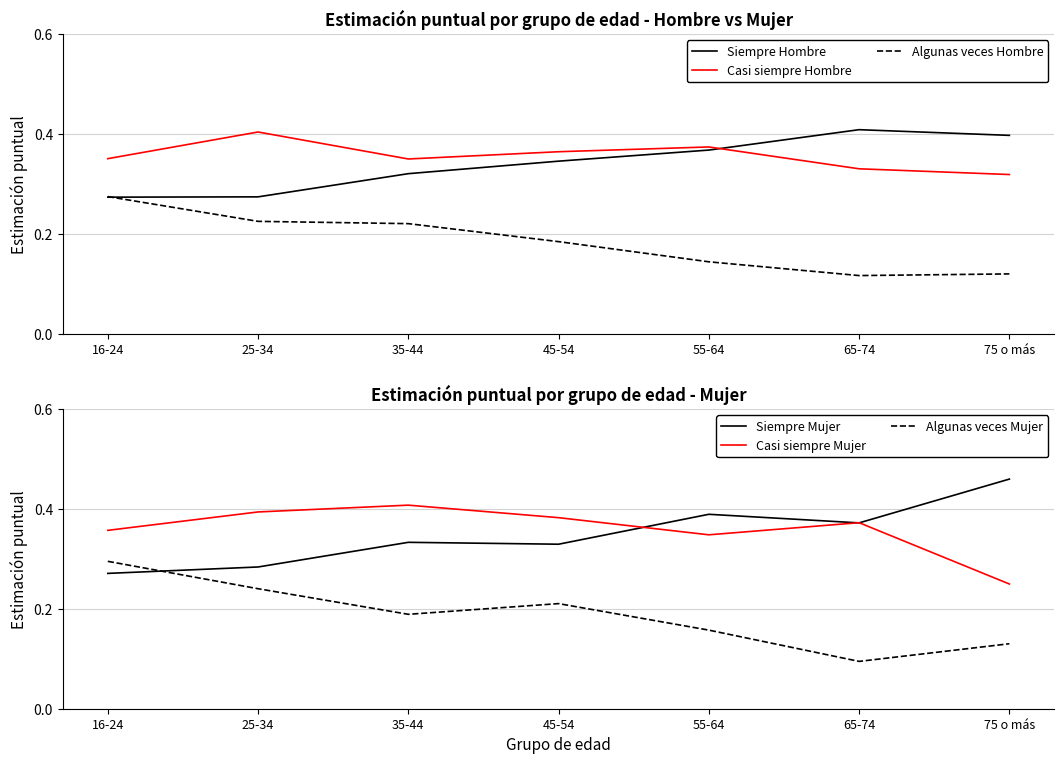

Is the value of Algunas veces Mujer at 65-74 greater than the value of Siempre Mujer at 45-54?

No